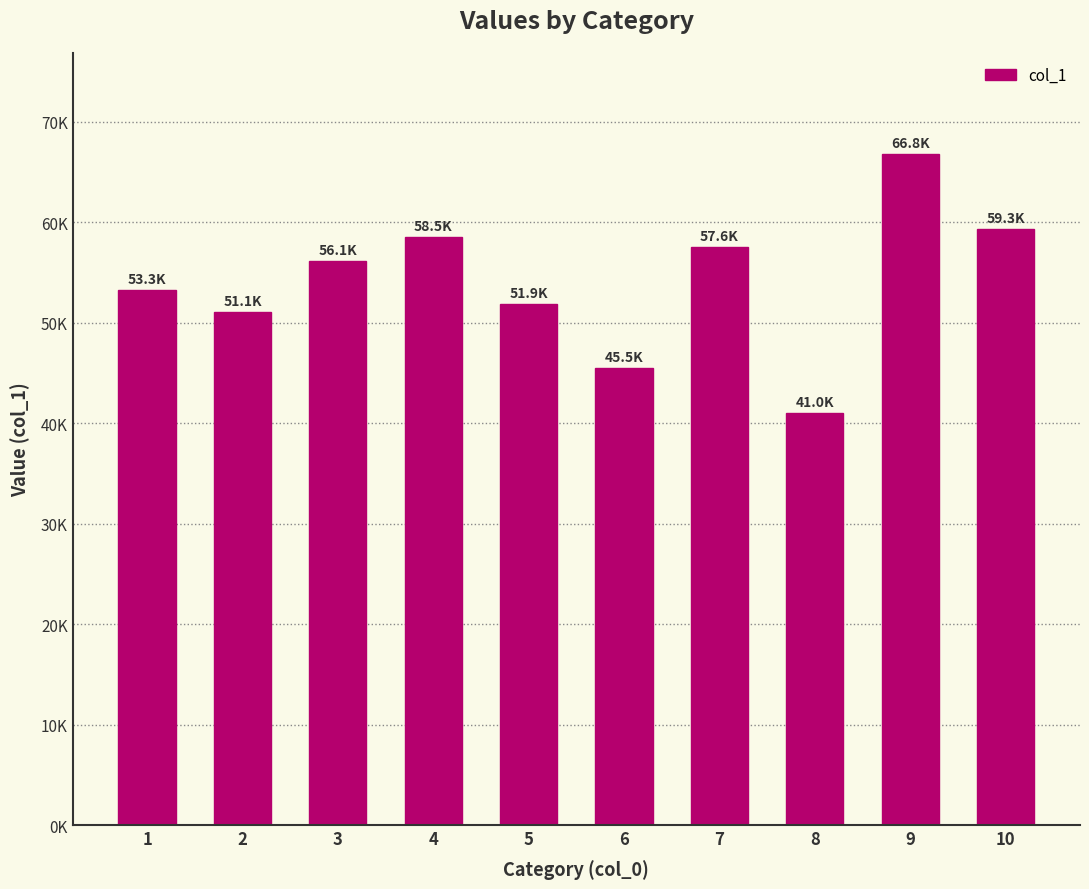

What is the difference between the maximum and minimum values?

25820.4